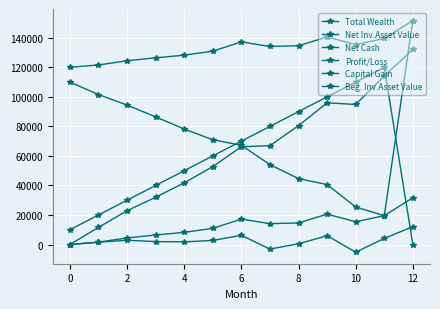

What is the value of the Net Cash point at the 3rd from the left?

94453.4